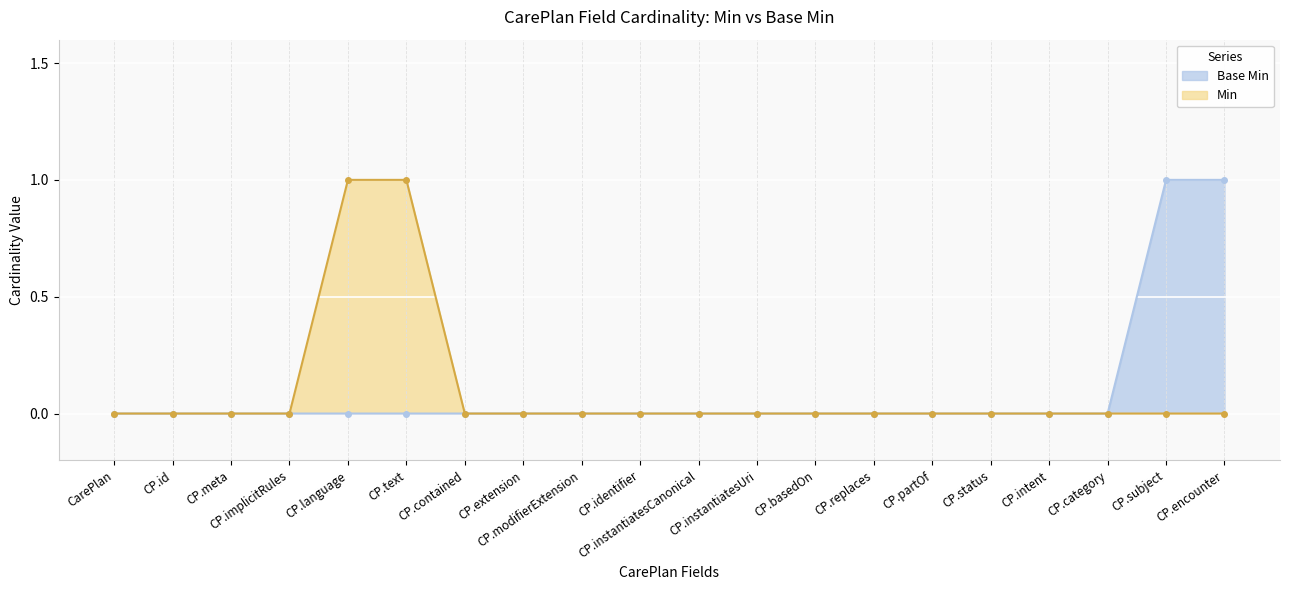

How many positive values does the Min series have?

2